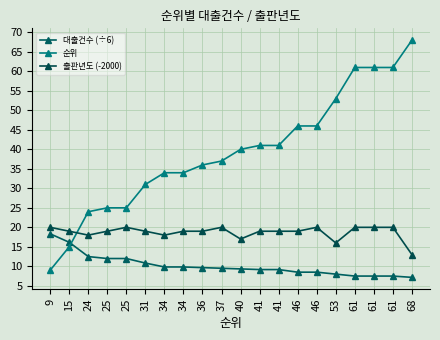

What is the difference between the maximum and minimum values in the 출판년도 (-2000) series?

7.0